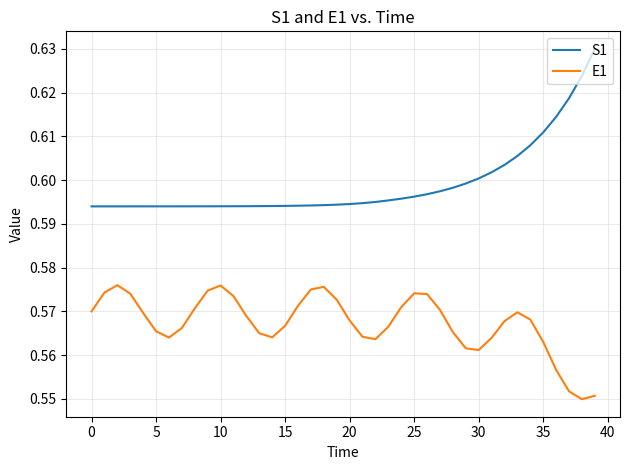

At how many categories does at least one series exceed 0?

40